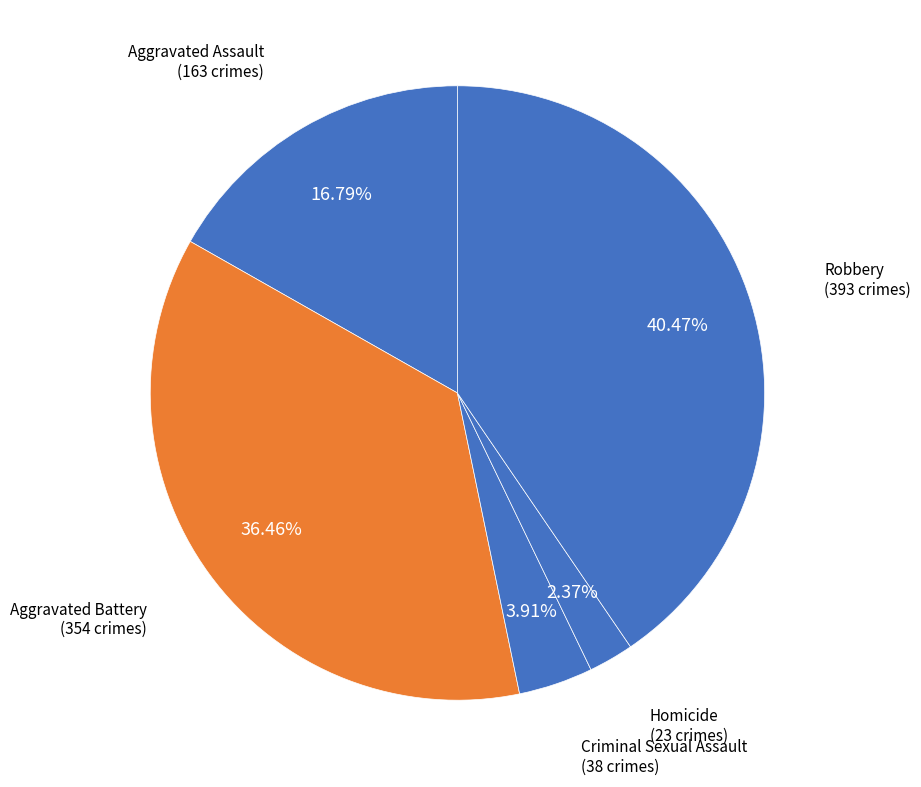

Rank the categories by value from lowest to highest.

Homicide, Criminal Sexual Assault, Aggravated Assault, Aggravated Battery, Robbery